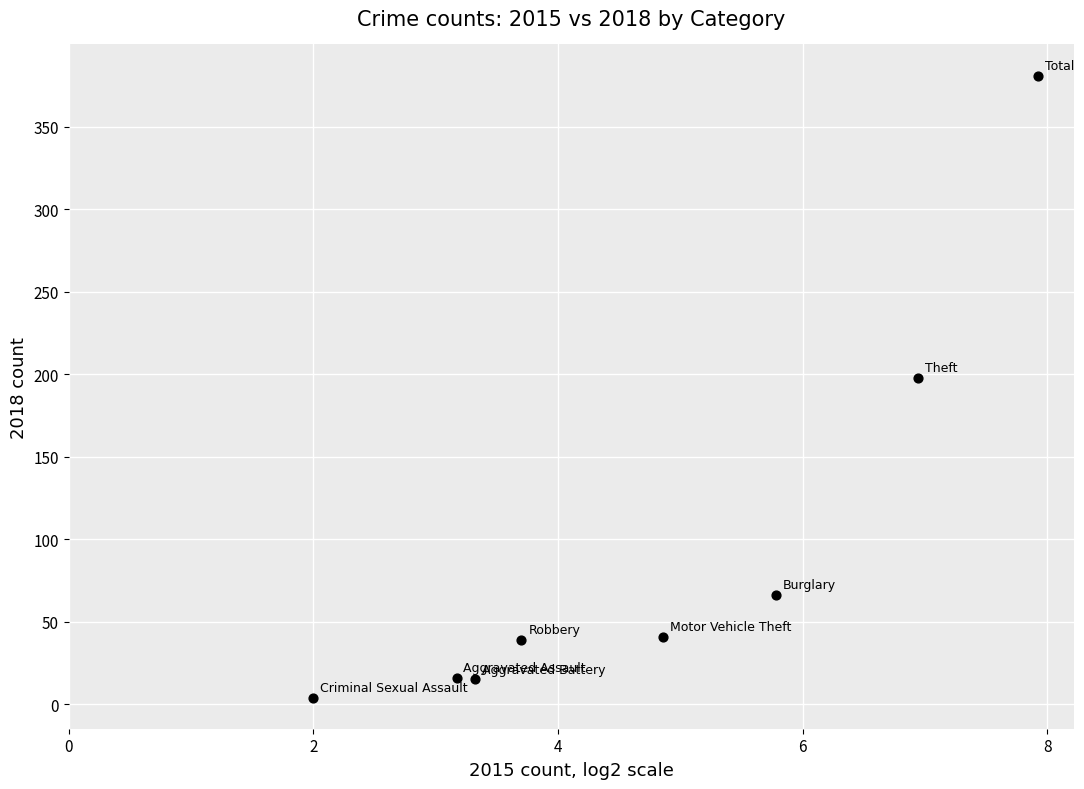

What Y value in the scatter plot is closest to 192?

198